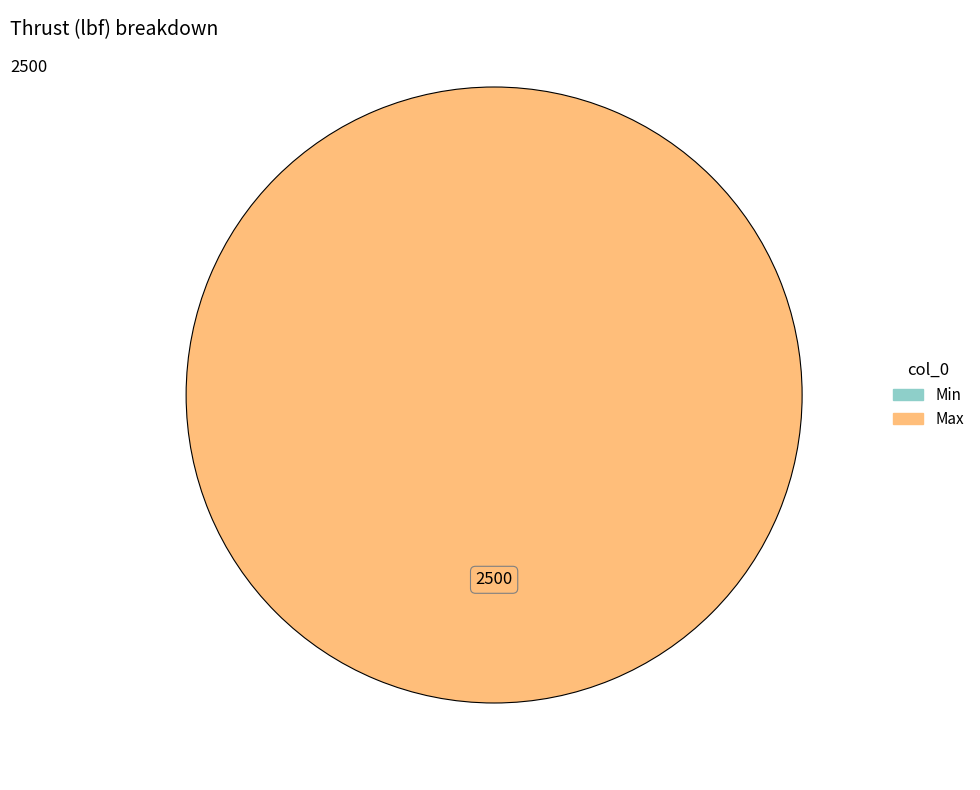

What is the smallest slice in the pie chart?

Min